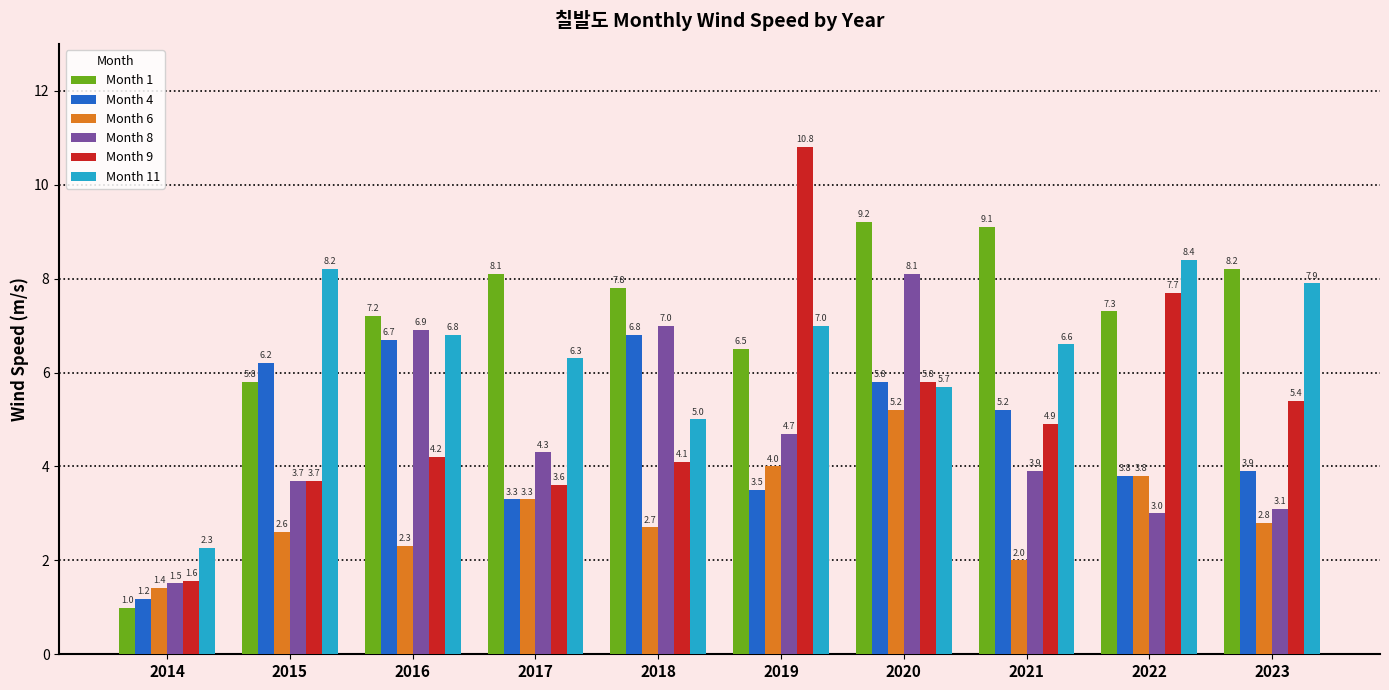

List the labels in order of Month 9 value, smallest first.

2014, 2017, 2015, 2018, 2016, 2021, 2023, 2020, 2022, 2019